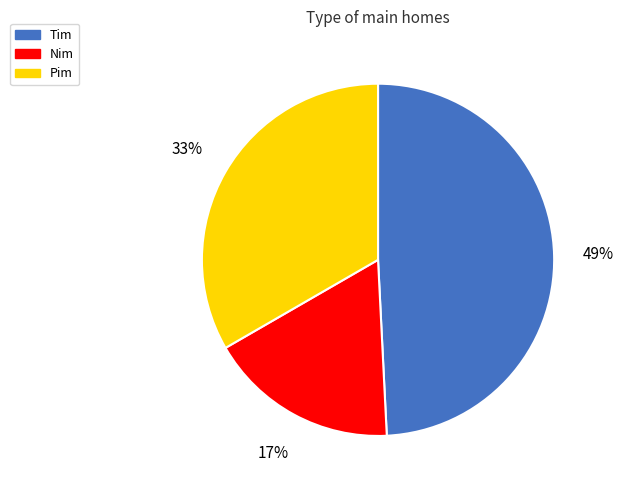

Which has a higher value, Pim or Tim?

Tim